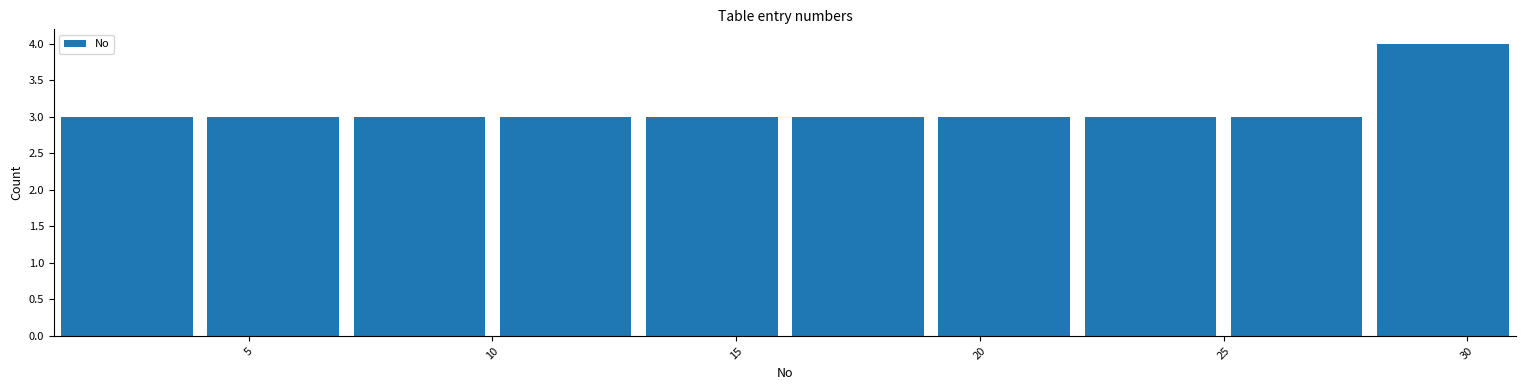

How tall is the bar that spans 4 to 7 on the x-axis? The values are not printed on the chart, so give them approximately, as read against the axis.

3